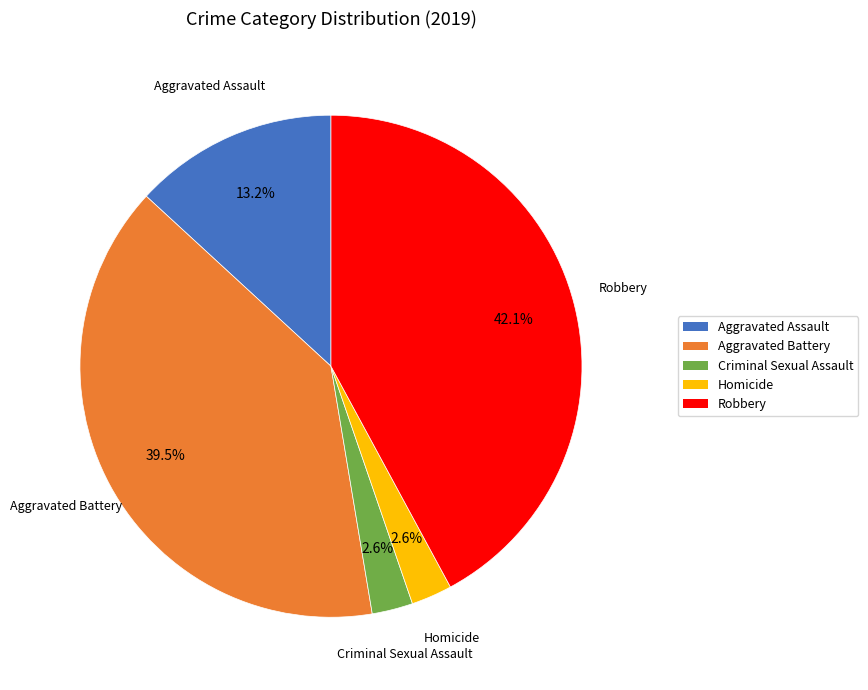

What is the largest slice in the pie chart?

Robbery